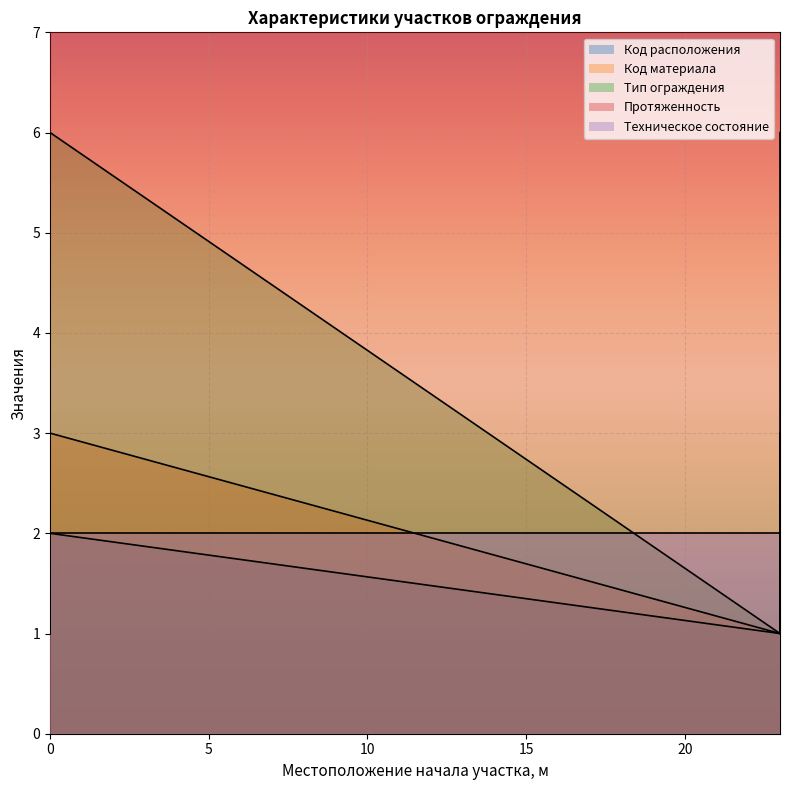

What is the value of the Код расположения point at the 2nd from the left?

1